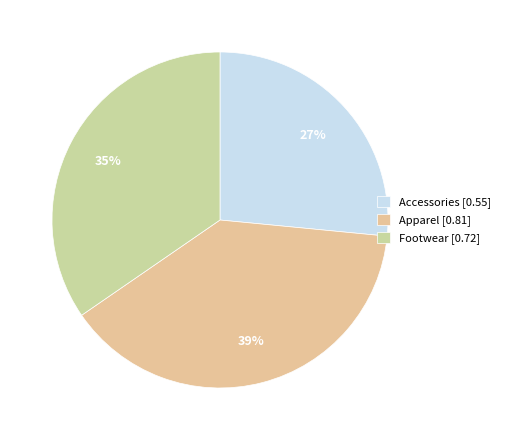

What percentage is the Apparel slice, to the nearest percent?

39%